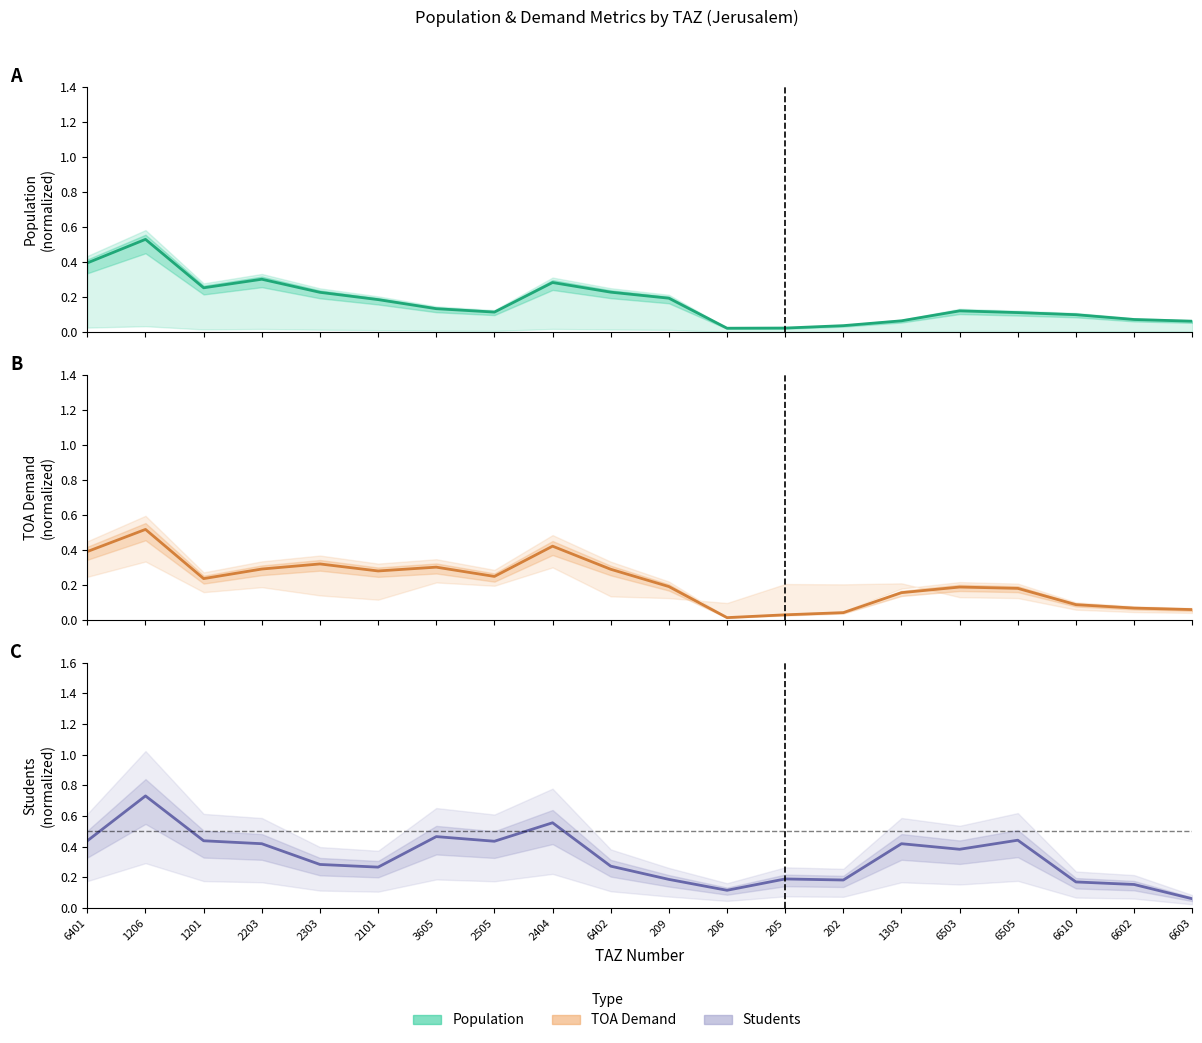

How many data points does each series have?

20